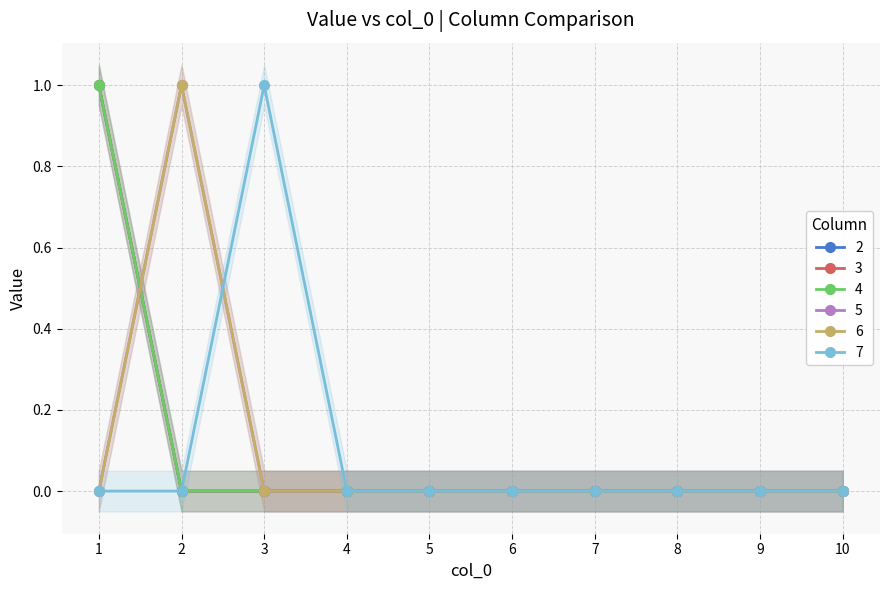

Does the chart display data point markers on the line(s)?

Yes